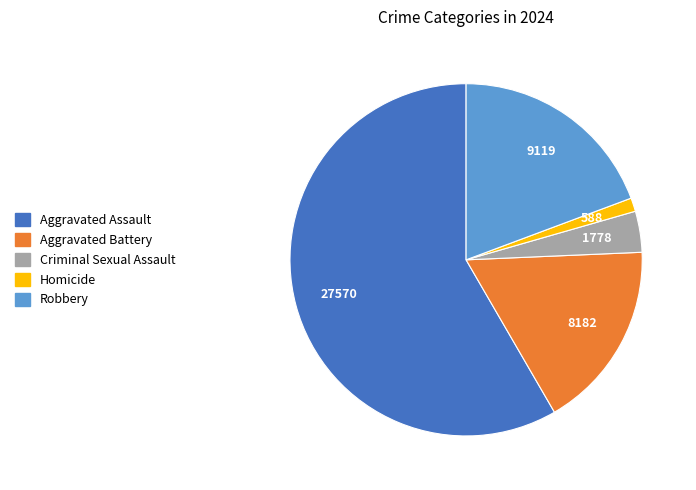

How many slices are in this pie chart?

5